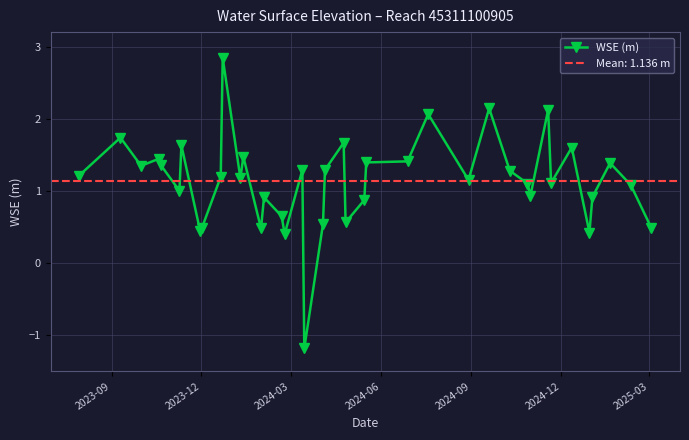

What is the lowest value of the WSE (m) series?

-1.2